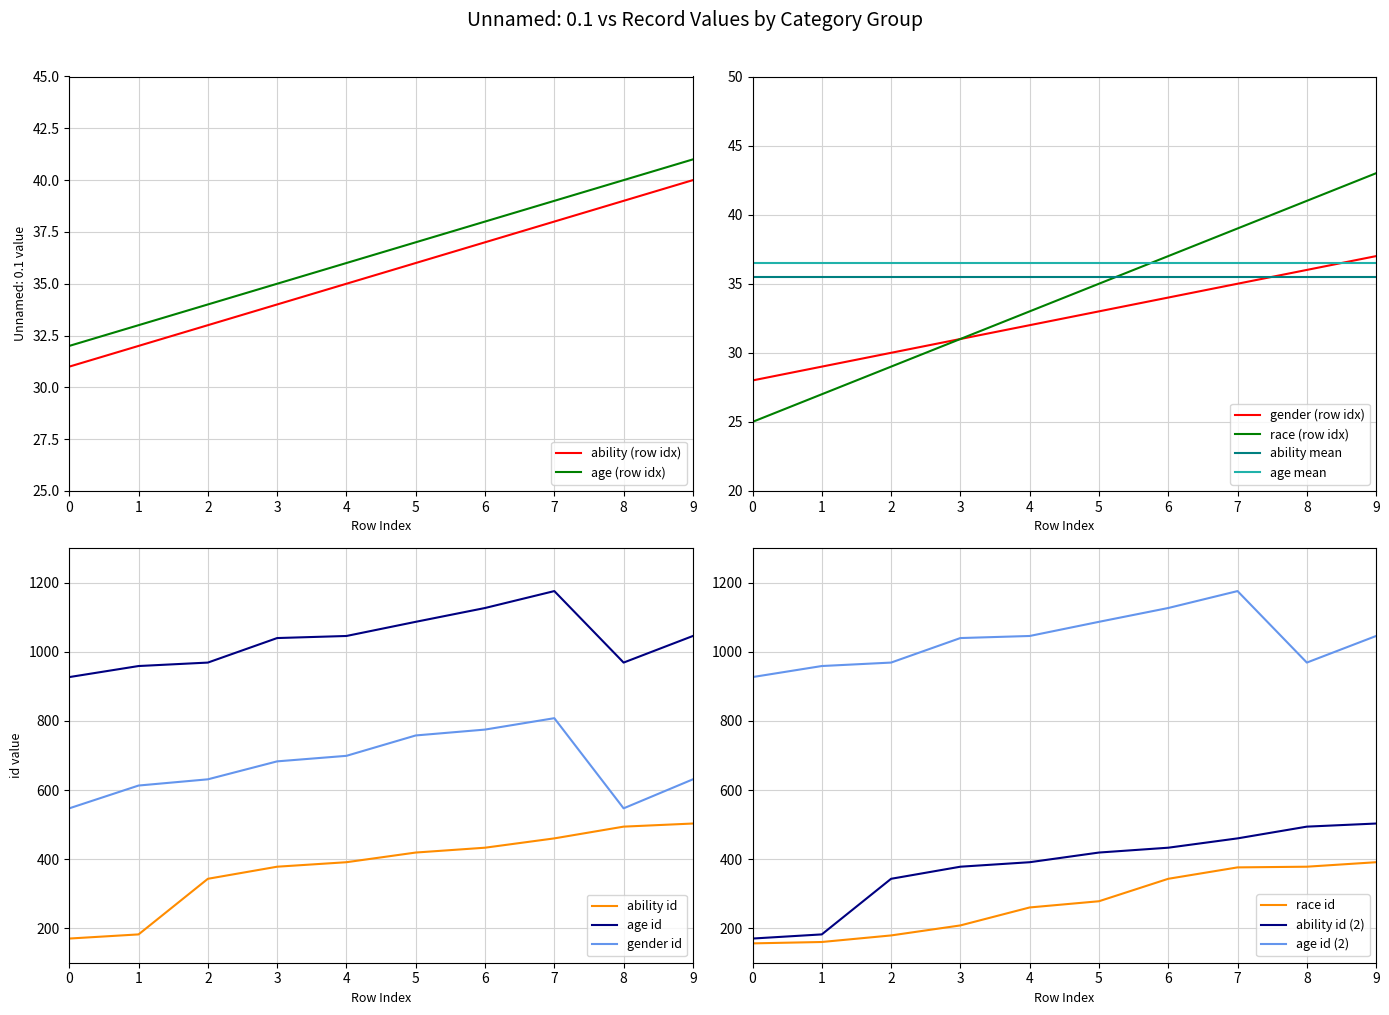

Which series changed the most between 0 and 1?

race